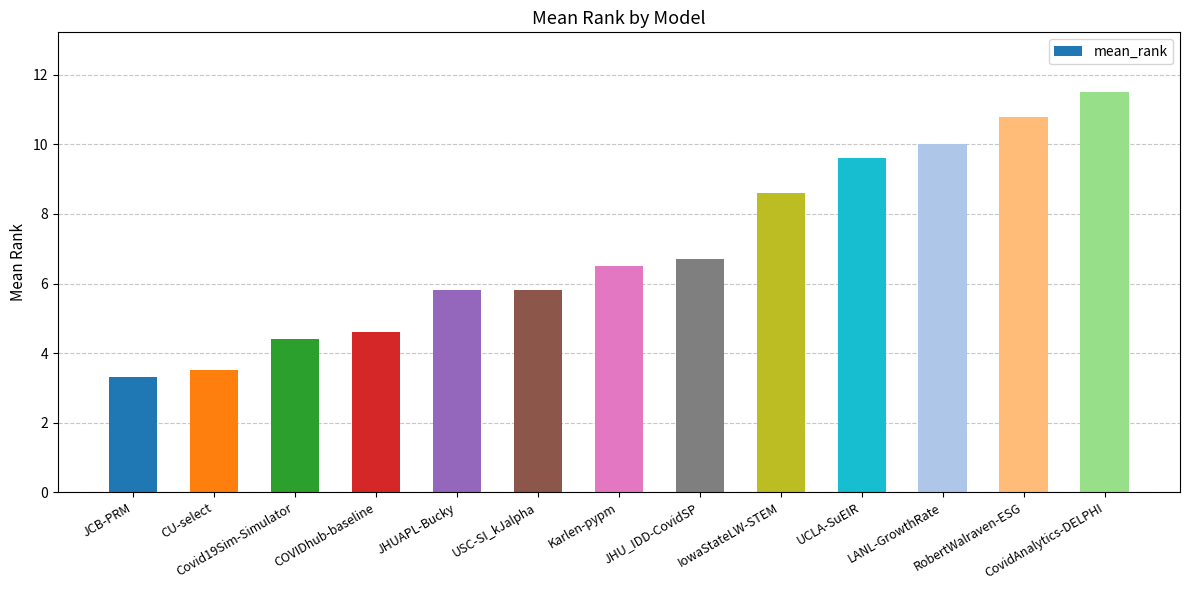

What is the average value?

7.0